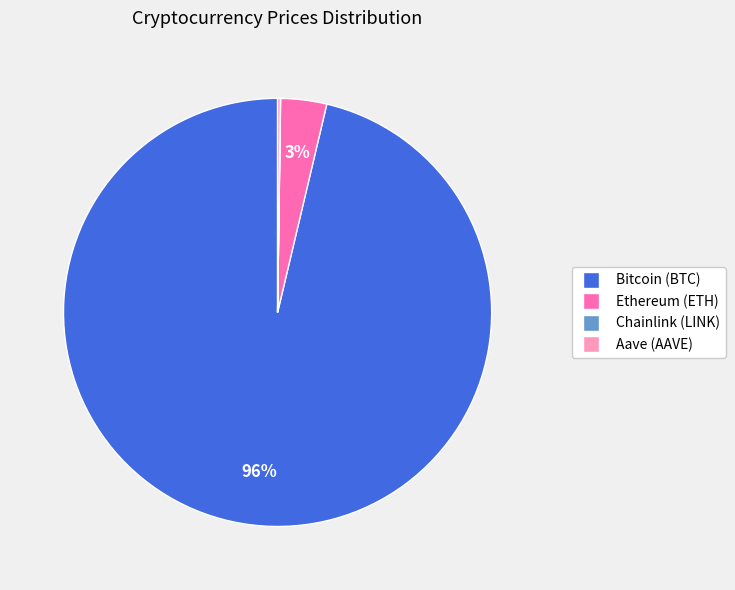

Does any single category account for the majority?

Yes